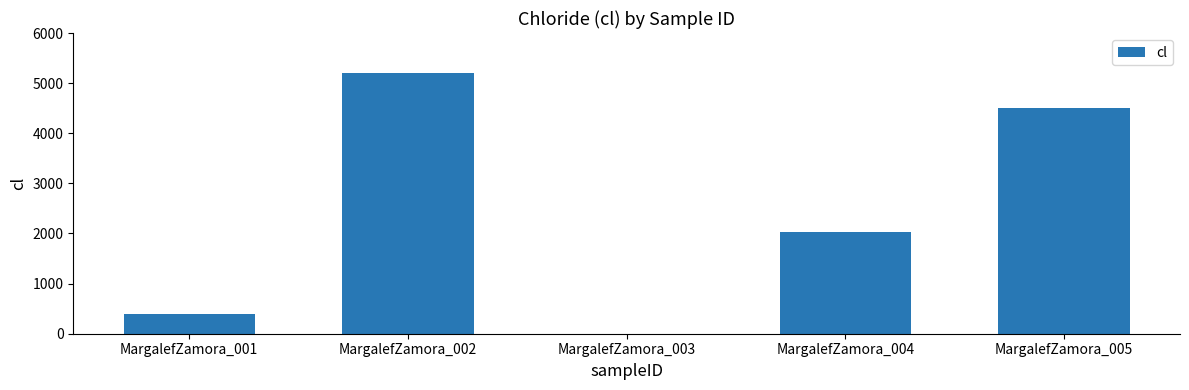

True or false: the data shows 400 at MargalefZamora_001.

True